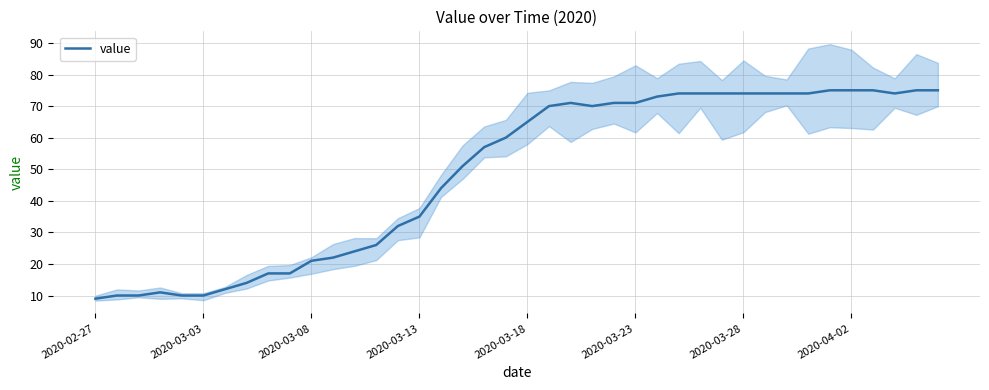

Does the chart have visible grid lines?

Yes